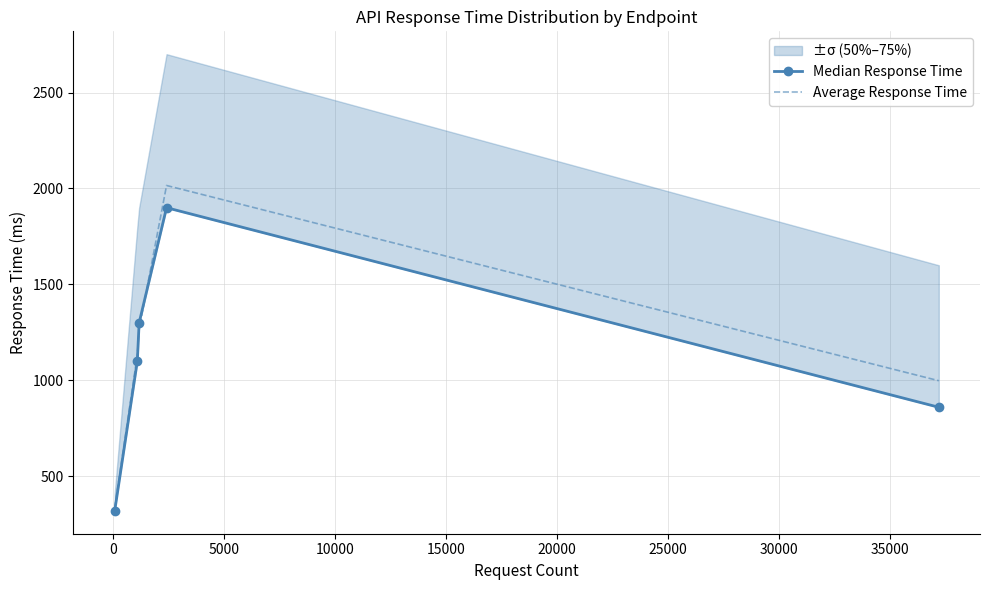

How many data points in Median Response Time are less than 1100?

2